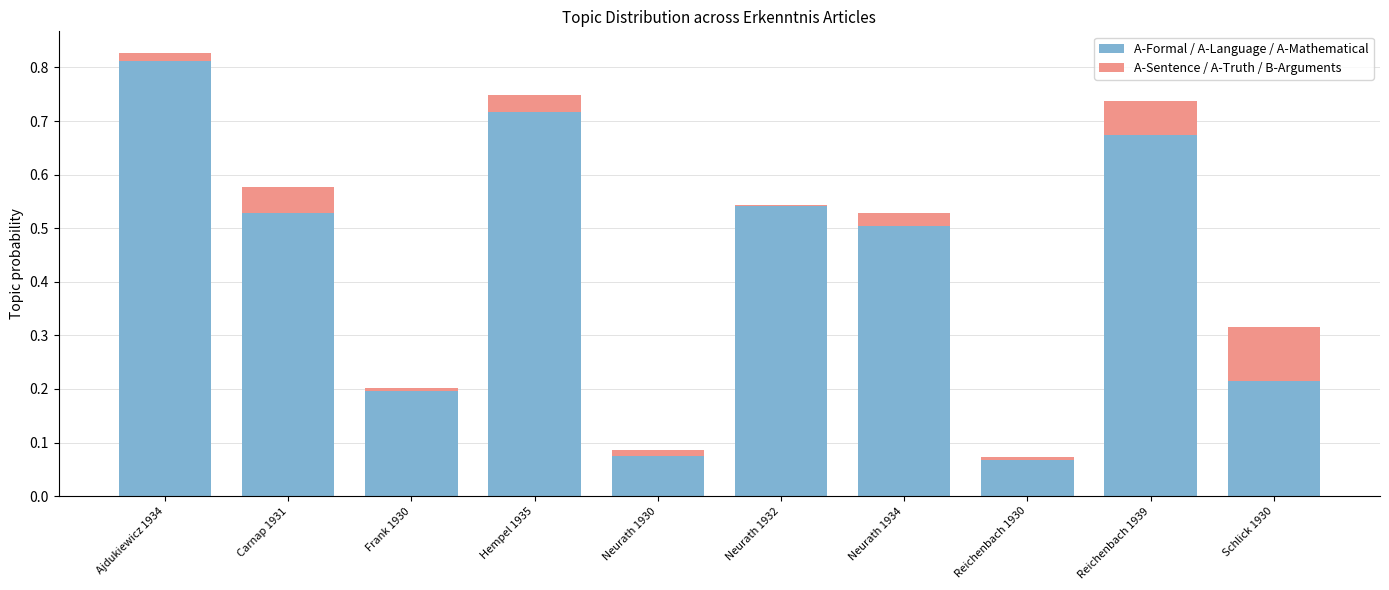

At which category is the sum across all series the highest?

Ajdukiewicz 1934